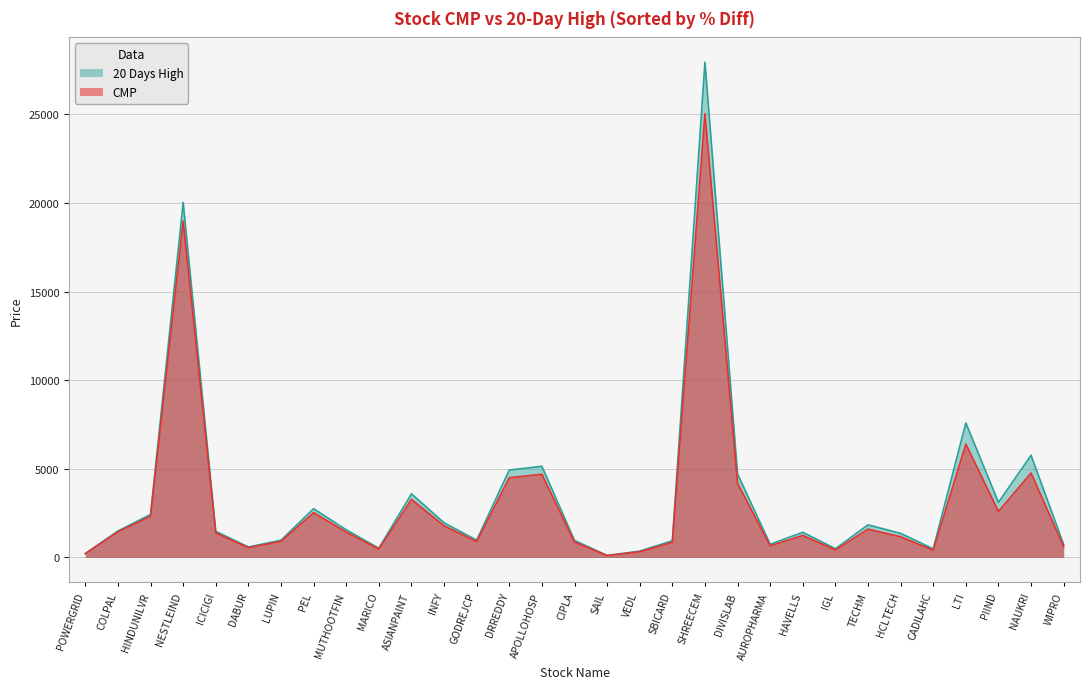

At which category does CMP reach its first local valley?

DABUR